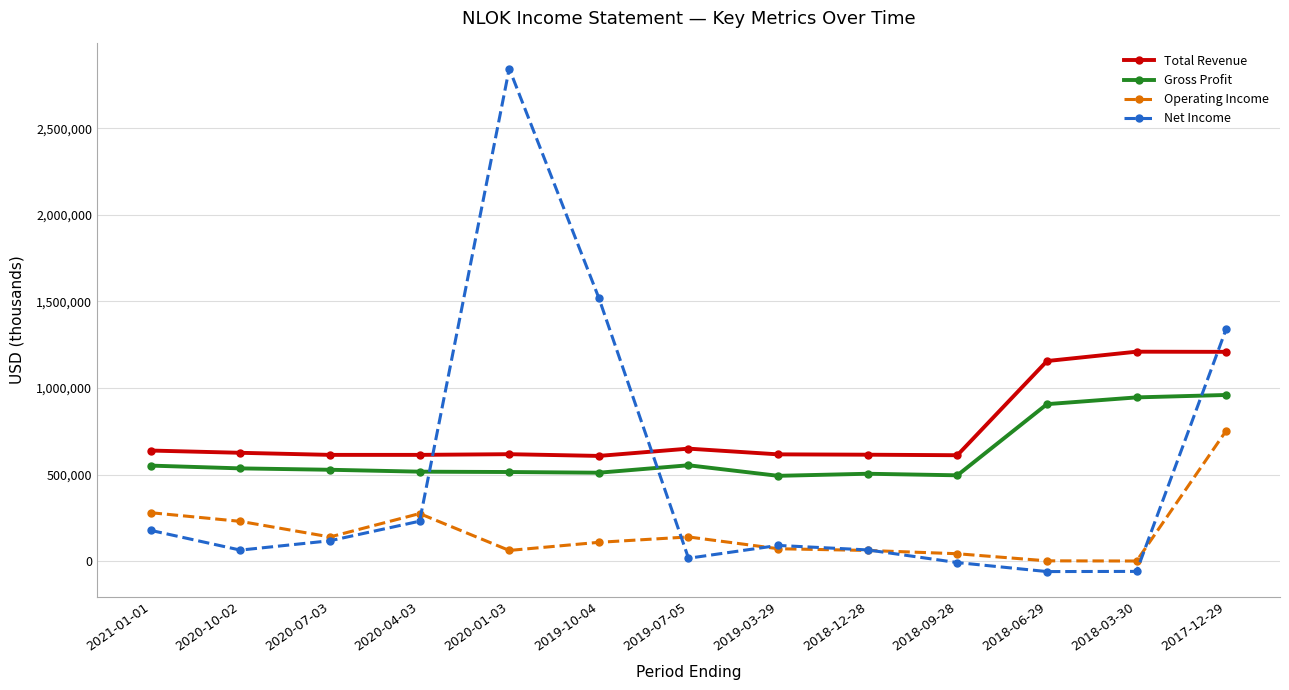

What is the lowest value of the Operating Income series?

1000